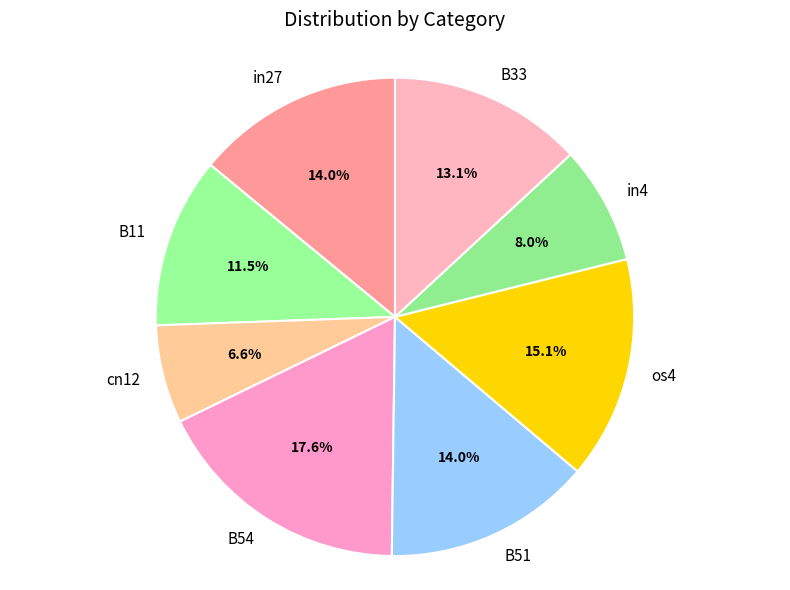

Do os4 and B54 together represent more than half of the pie?

No